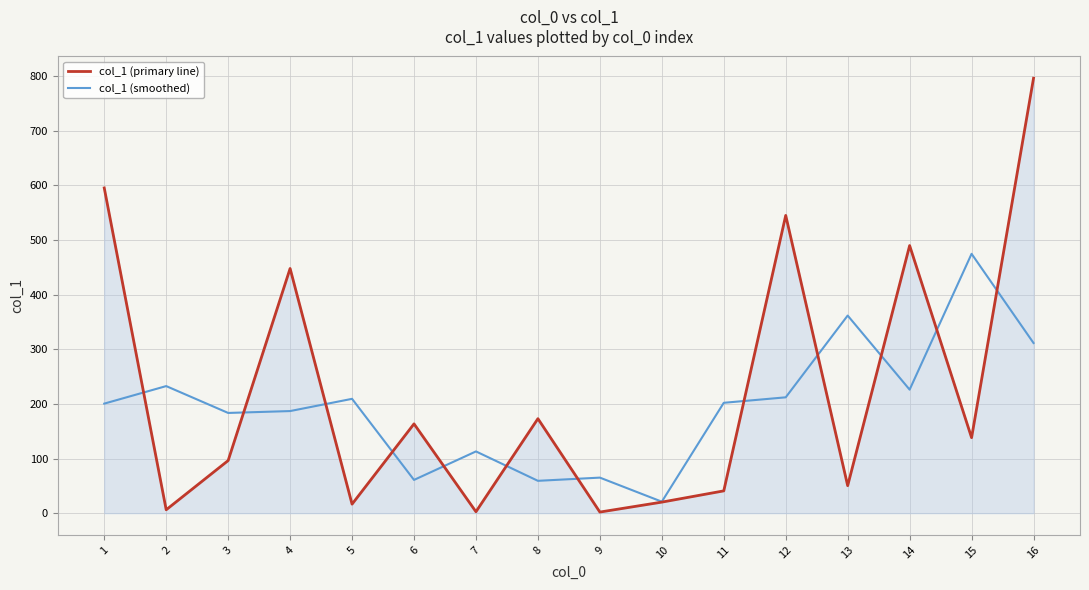

At how many categories does at least one series exceed 30?

15